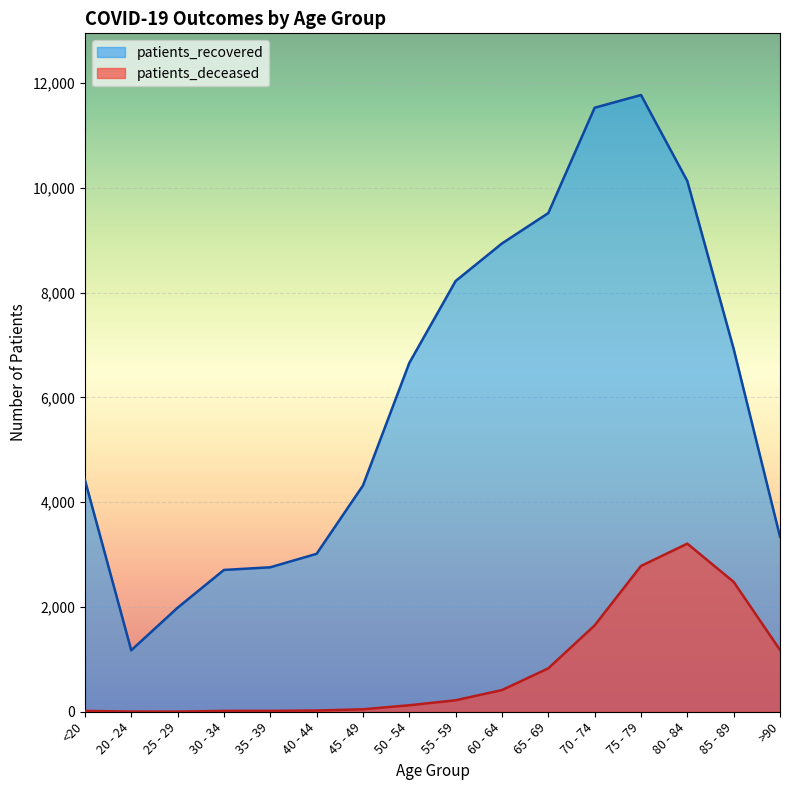

Which series changed the most between 35 - 39 and 45 - 49?

patients_recovered